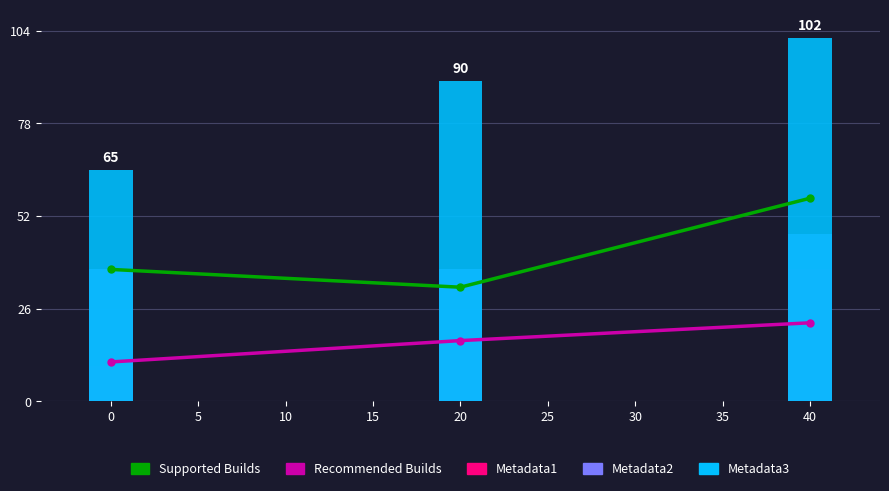

Which series has the widest spread of values?

Metadata3